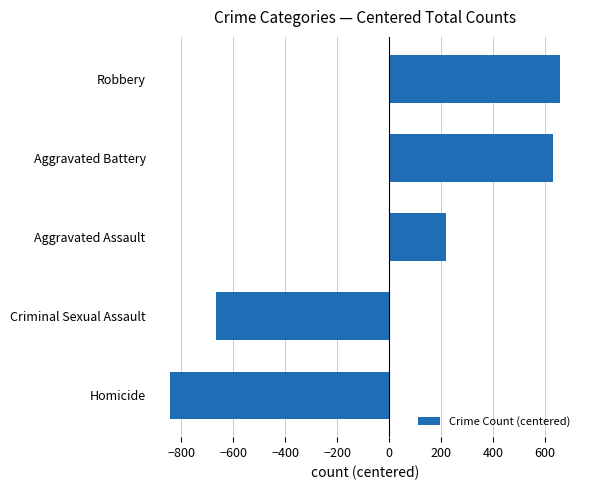

How many negative values are there?

2